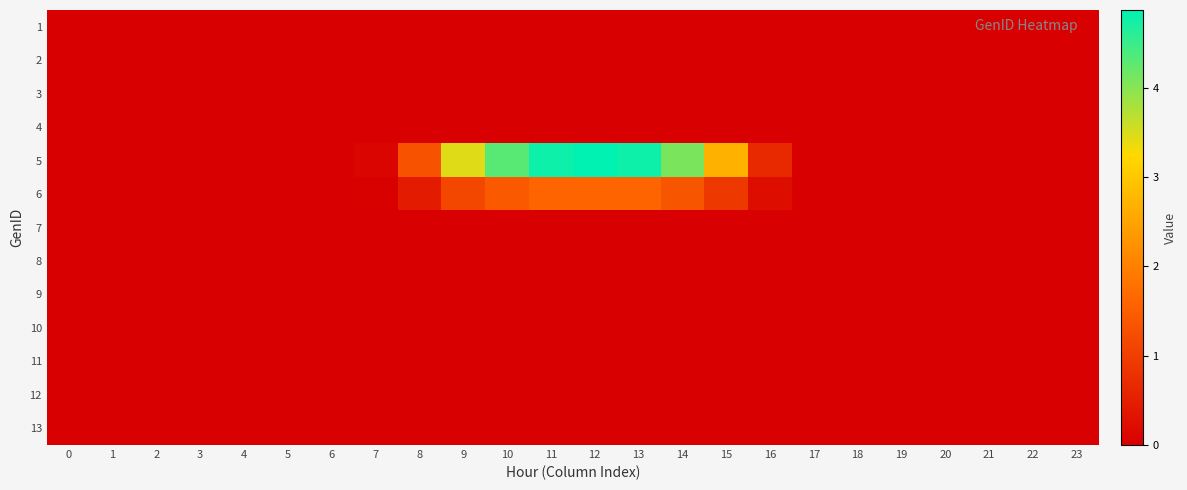

List the series in order of their peak value, lowest first.

row_0, row_1, row_2, row_3, row_6, row_7, row_8, row_9, row_10, row_11, row_12, row_5, row_4